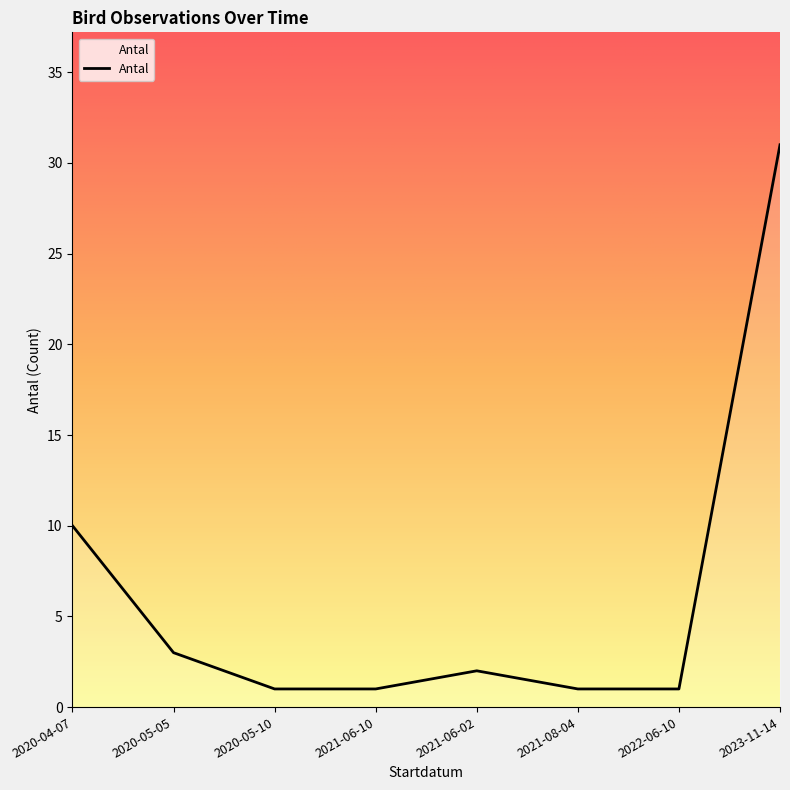

Reading right to left, extract all data points from this chart.

2023-11-14=31	2022-06-10=1	2021-08-04=1	2021-06-02=2	2021-06-10=1	2020-05-10=1	2020-05-05=3	2020-04-07=10